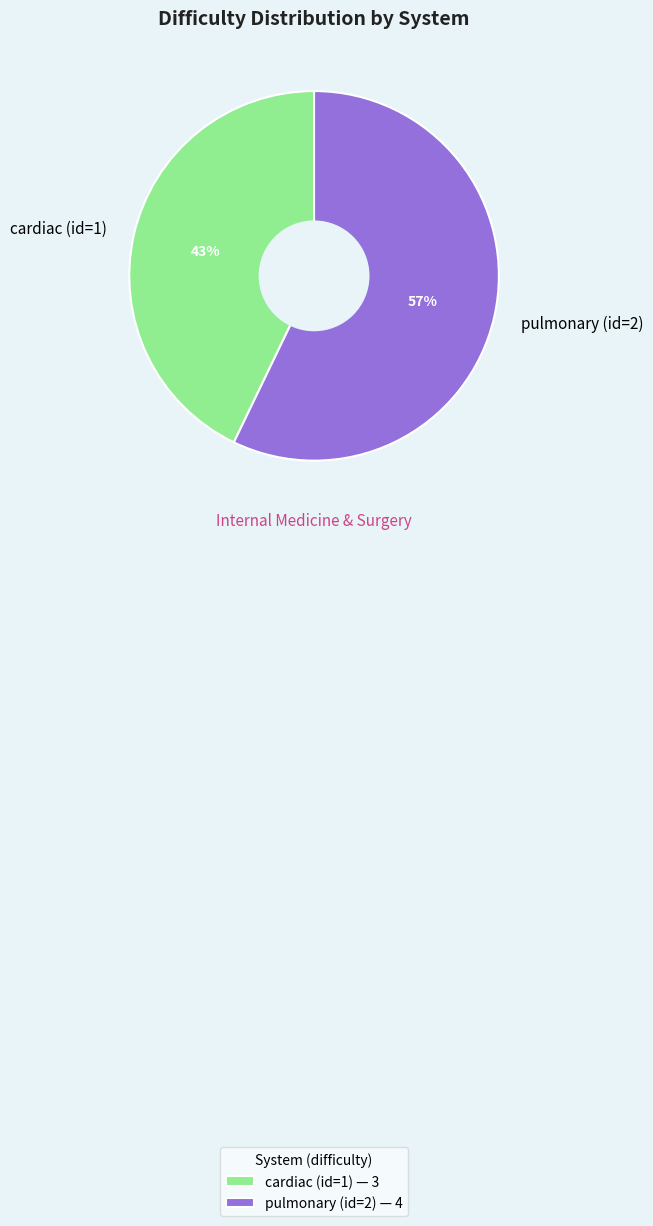

Which category has the smallest portion of the pie?

cardiac (id=1)